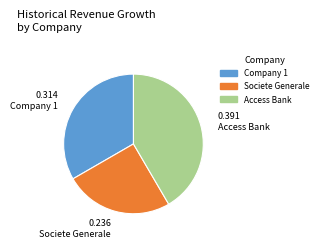

Is there a majority slice in this chart?

No